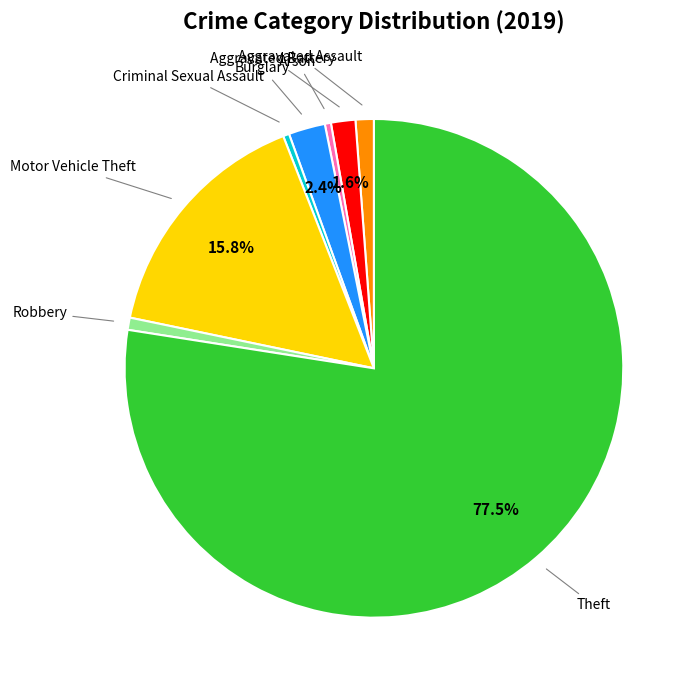

Which category has the biggest portion of the pie?

Theft